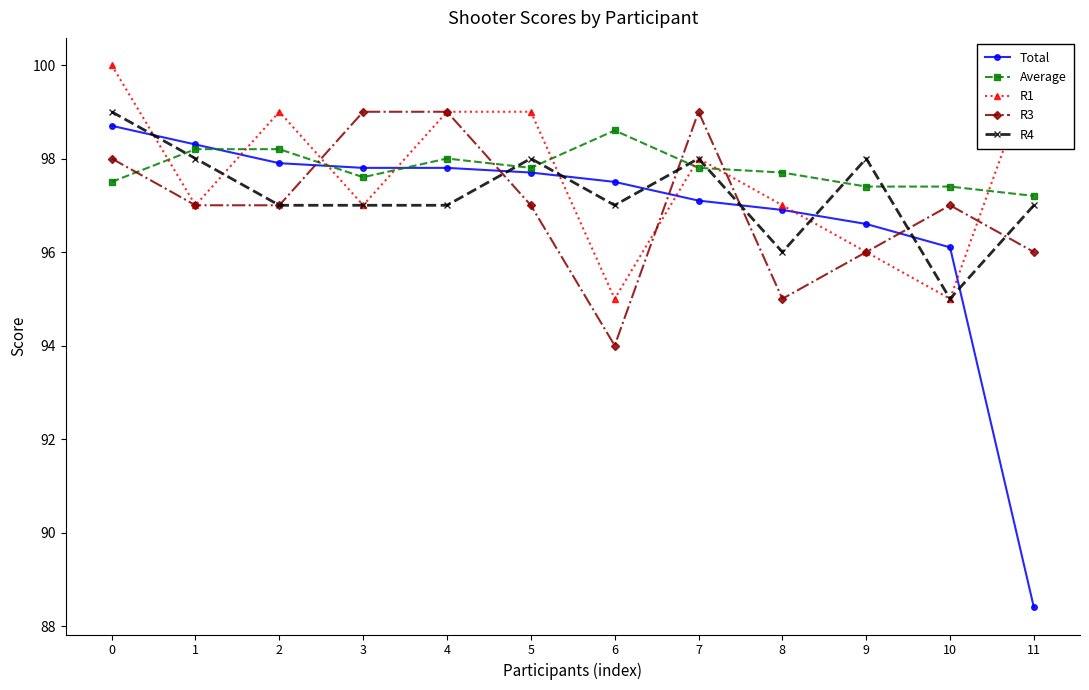

True or false: R1 has a value of 100.0 at 11.

True